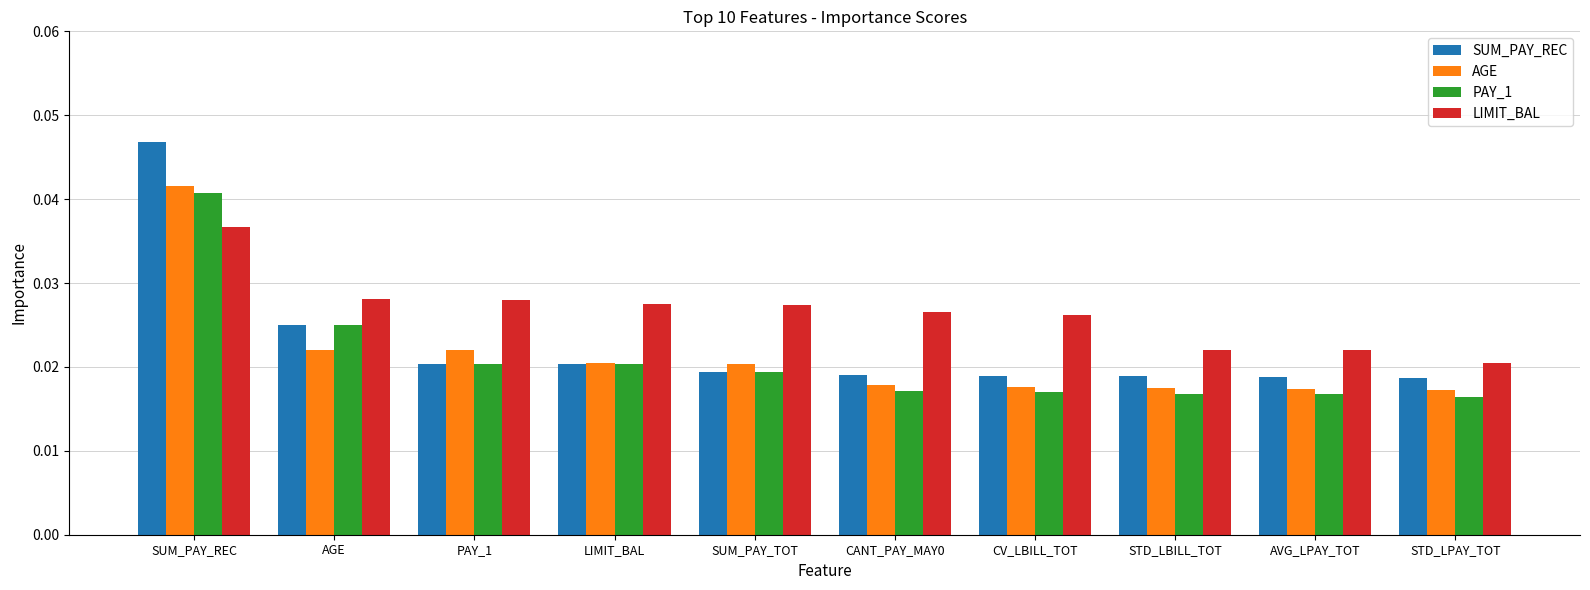

At how many categories does at least one series exceed 0?

10